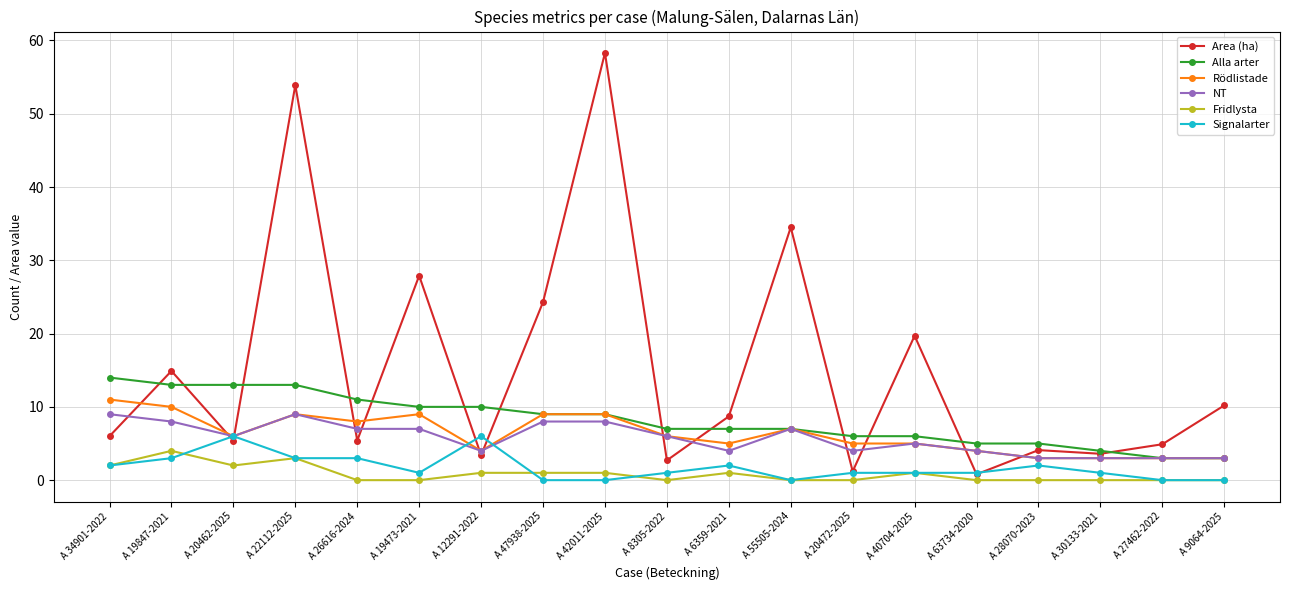

At which category does Area (ha) reach its first local peak?

A 19847-2021